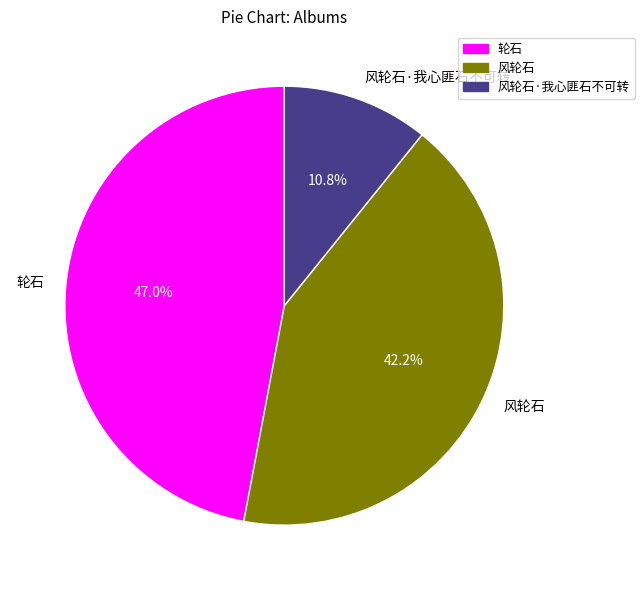

Rank the categories by value from highest to lowest.

轮石, 风轮石, 风轮石·我心匪石不可转